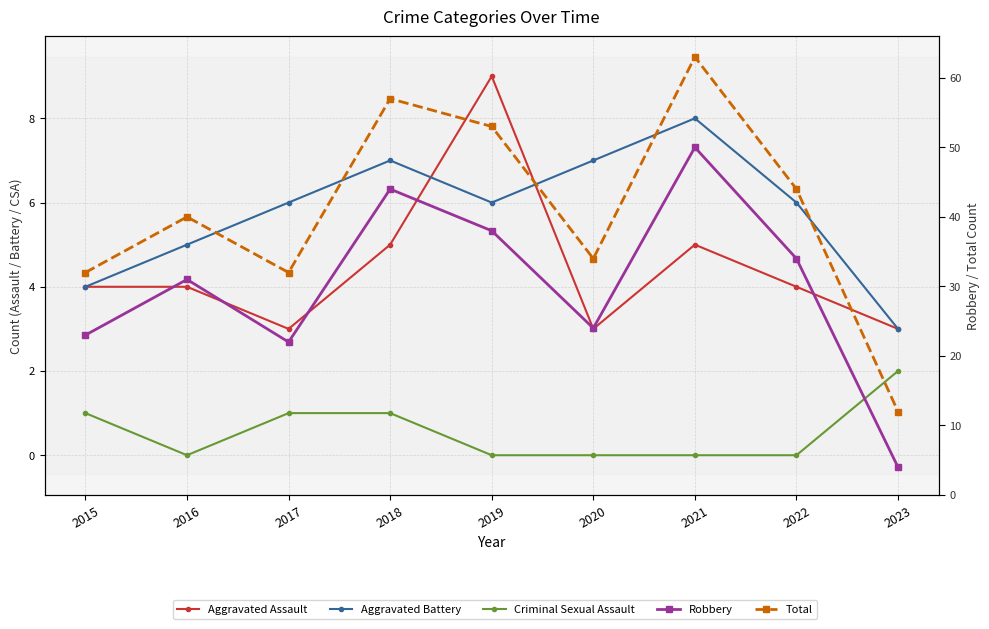

At which label does Criminal Sexual Assault reach its minimum?

2016